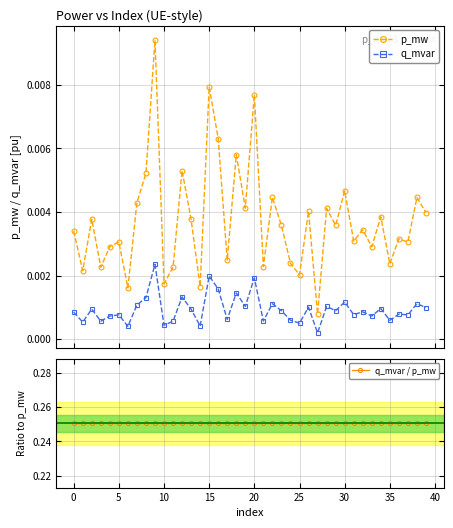

Is it true that q_mvar equals 0.0 at 26?

True